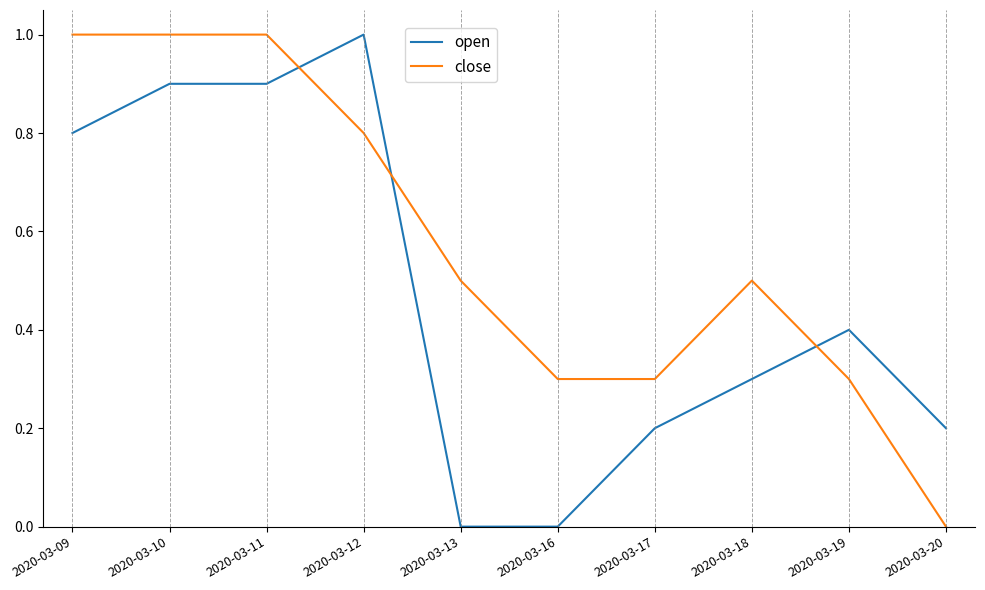

How many lines are shown in the chart?

2